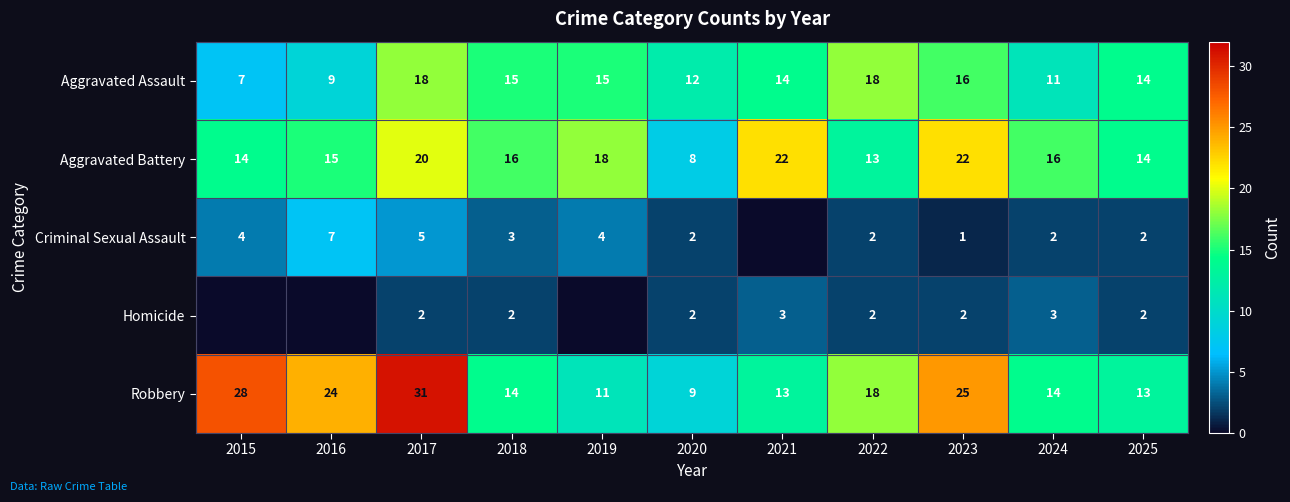

What is the total value across all series at 2018?

50